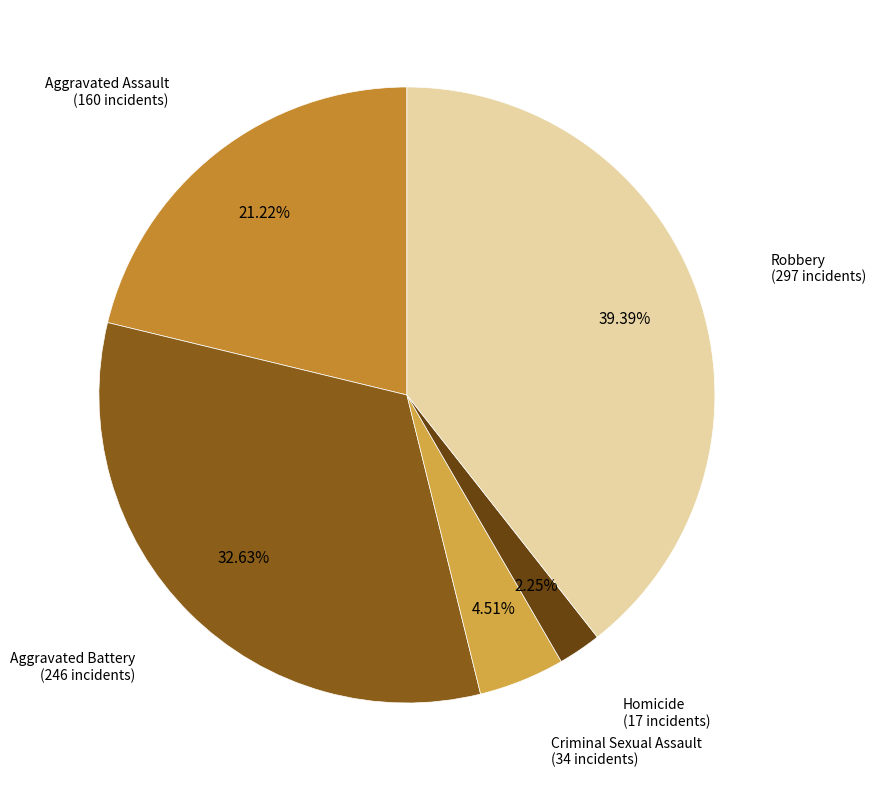

Rank the categories by value from highest to lowest.

Robbery, Aggravated Battery, Aggravated Assault, Criminal Sexual Assault, Homicide